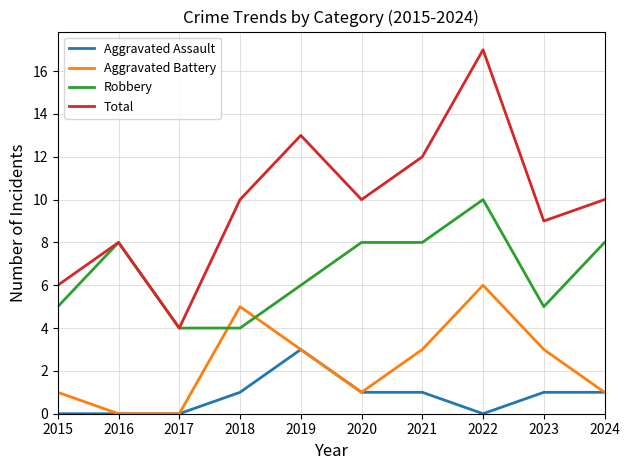

Rank the series by their maximum value, from highest to lowest.

Total, Robbery, Aggravated Battery, Aggravated Assault